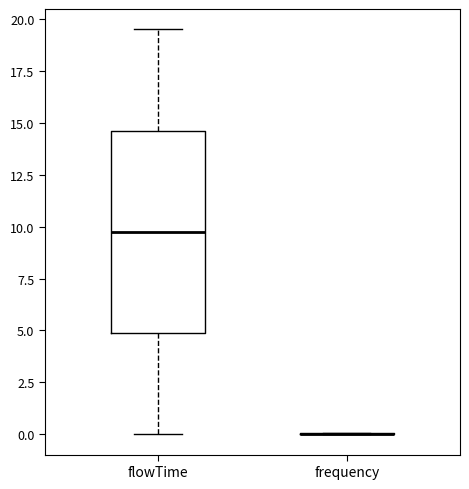

Which box is the tallest, from its lower edge to its upper edge?

flowTime